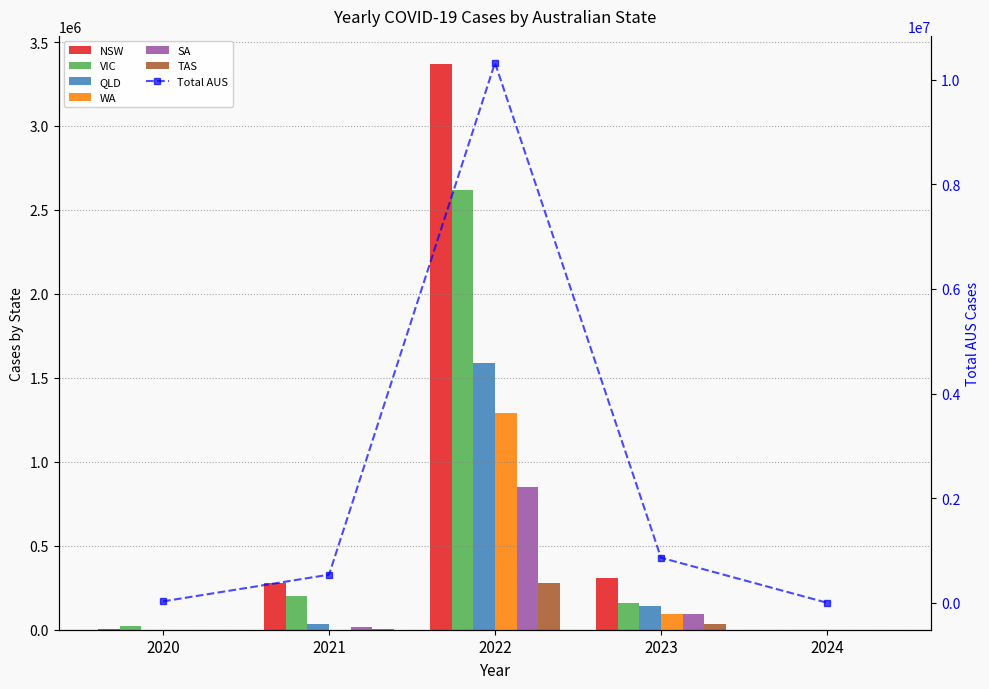

What is the value of the TAS bar at the 2nd from the left?

1630